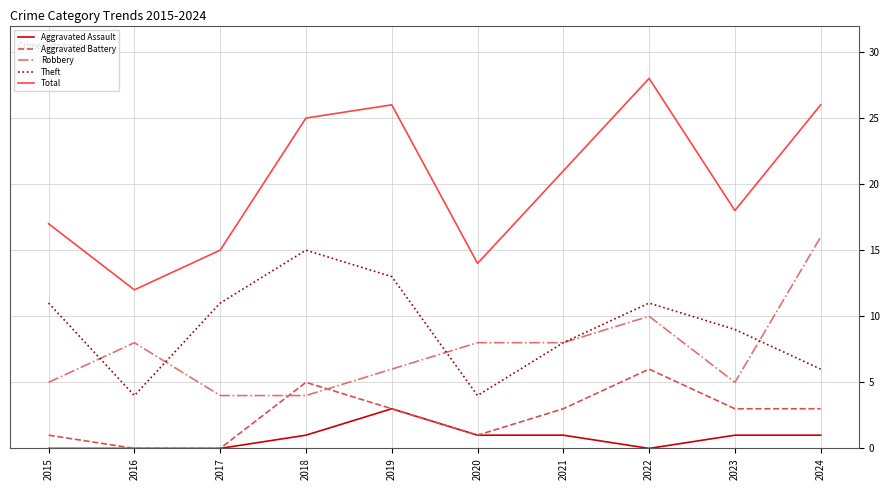

At which label is Total closest to 20?

2021